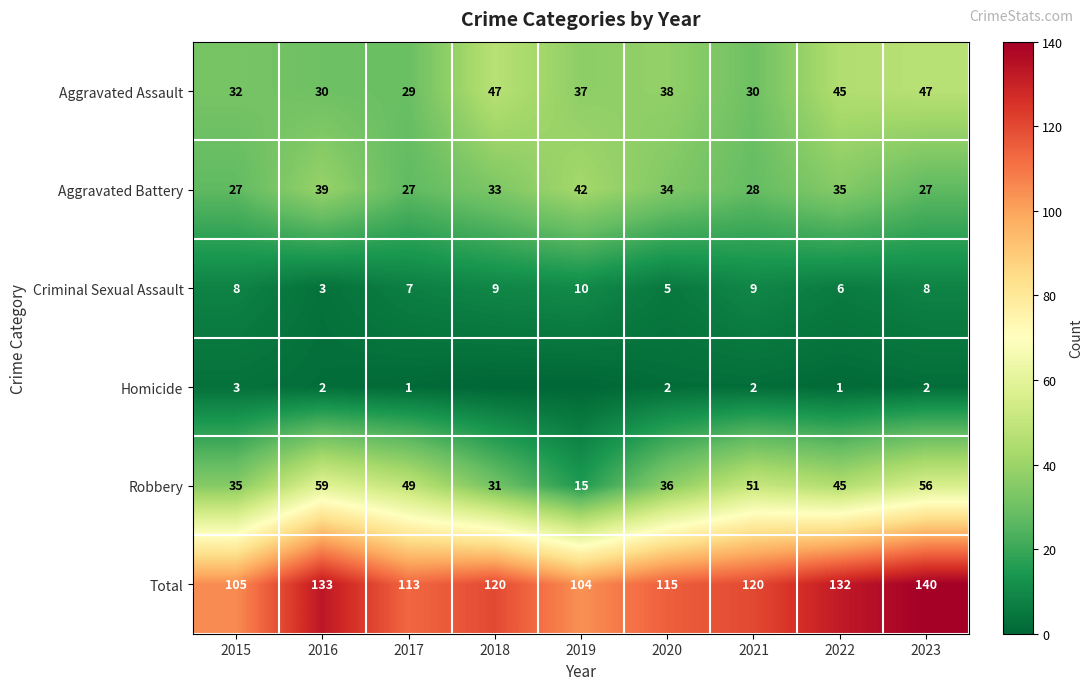

What is the maximum value shown in the chart?

140